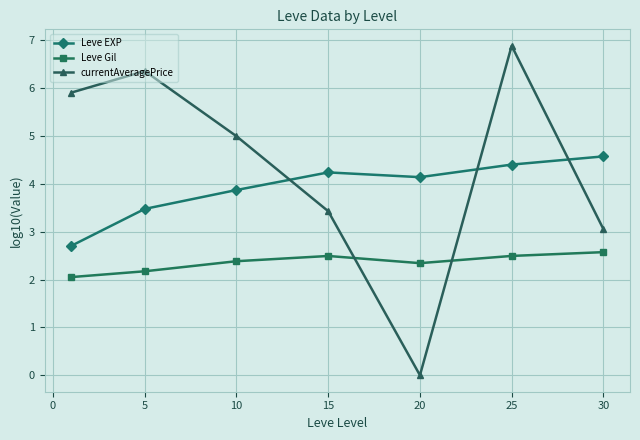

List the series in order of their overall mean, highest first.

currentAveragePrice, Leve EXP, Leve Gil